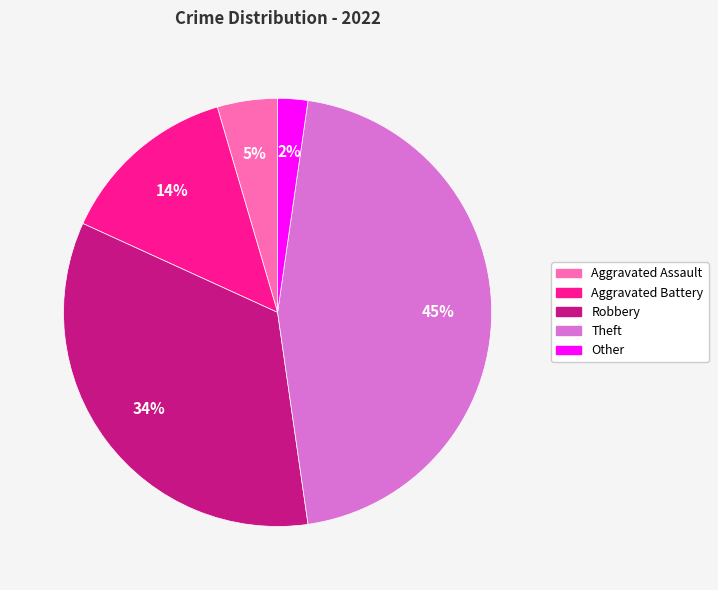

Does Robbery represent more than half of the total?

No